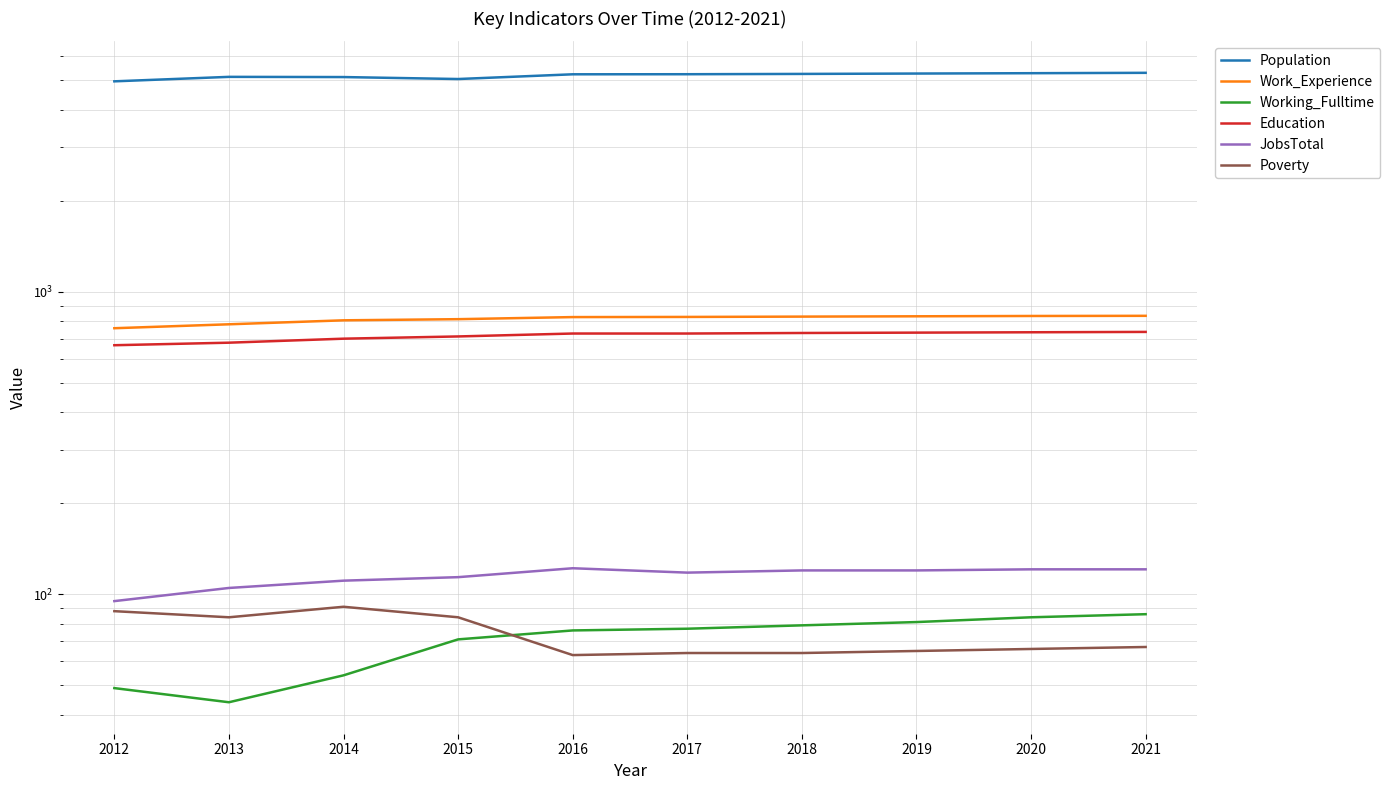

Which category has the lowest value across all series?

2013